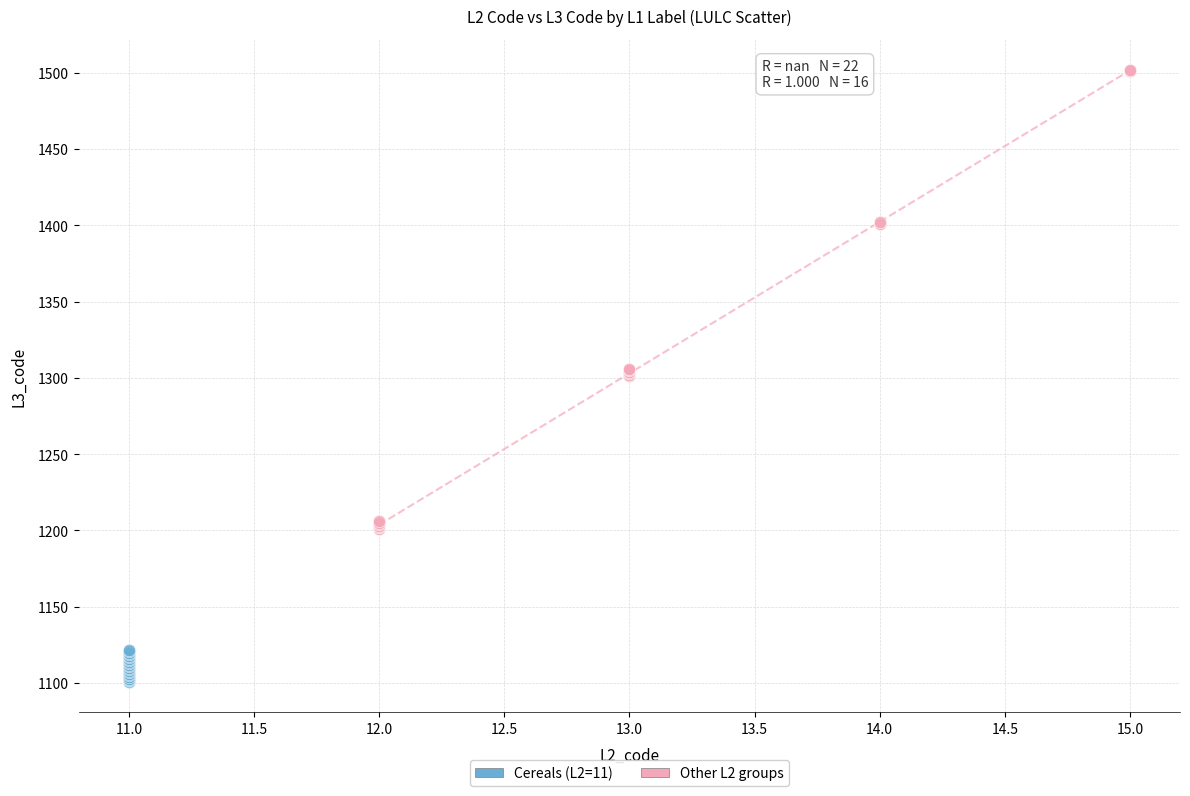

Which series contains the lowest Y value?

Cereals (L2=11)